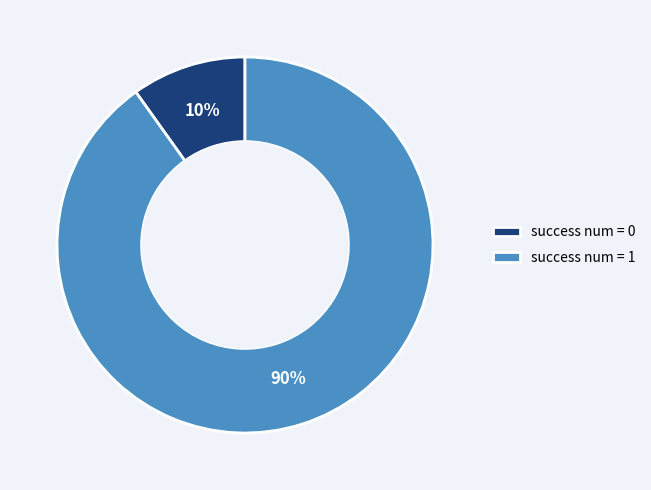

Count the number of slices in the pie.

2